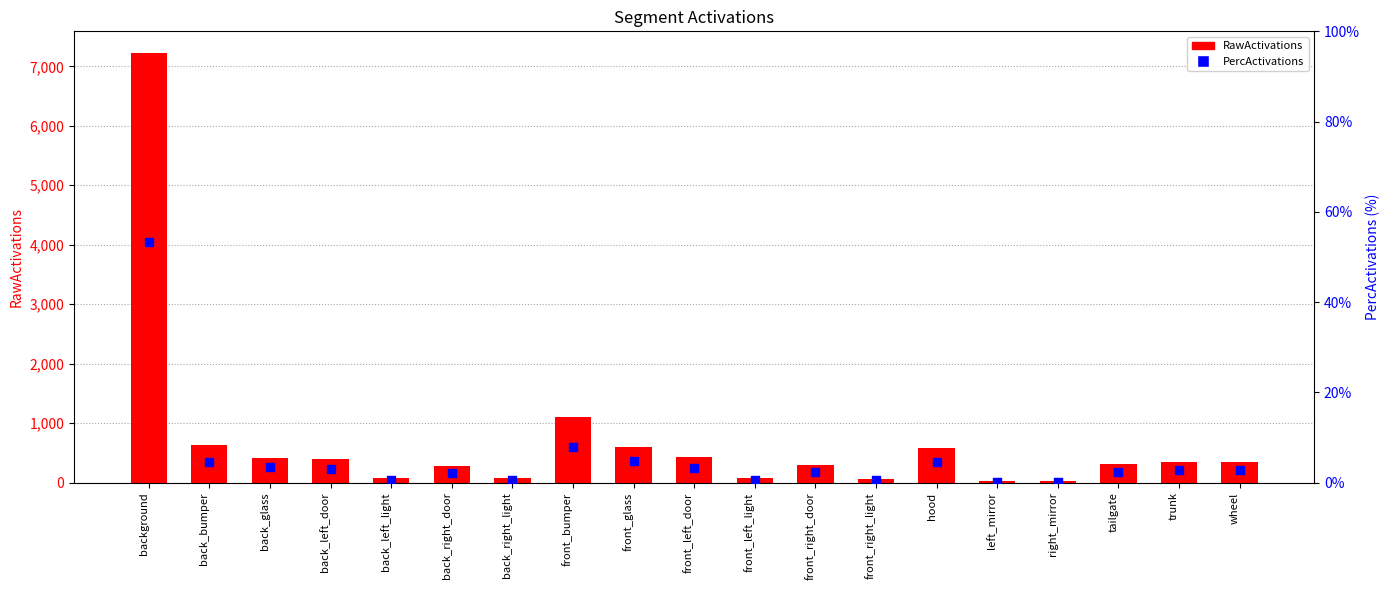

Is the value of RawActivations at wheel greater than the value of PercActivations at back_right_door?

Yes